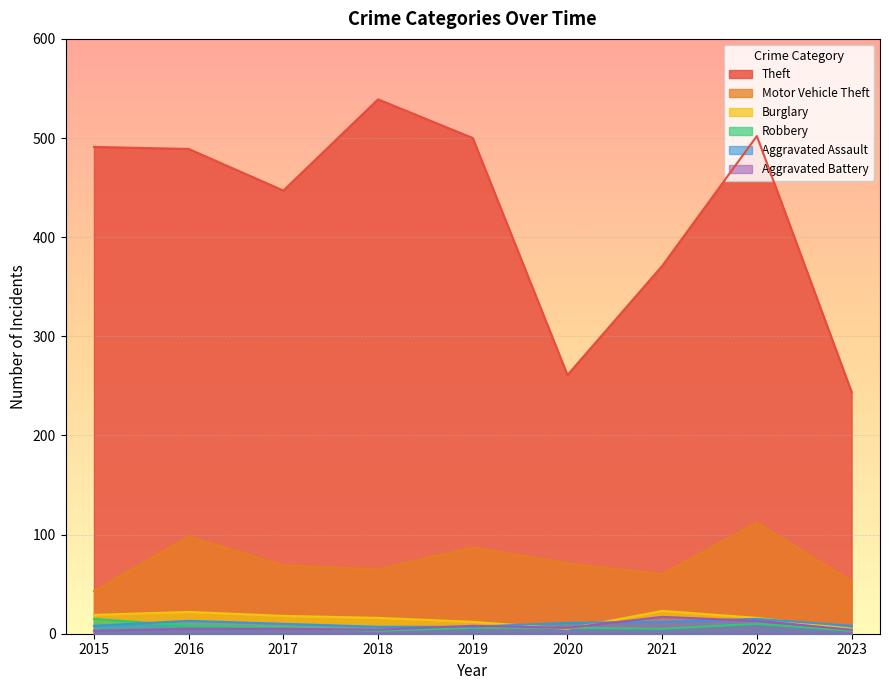

In Theft, how many points are lower than both neighbors (excluding endpoints)?

2